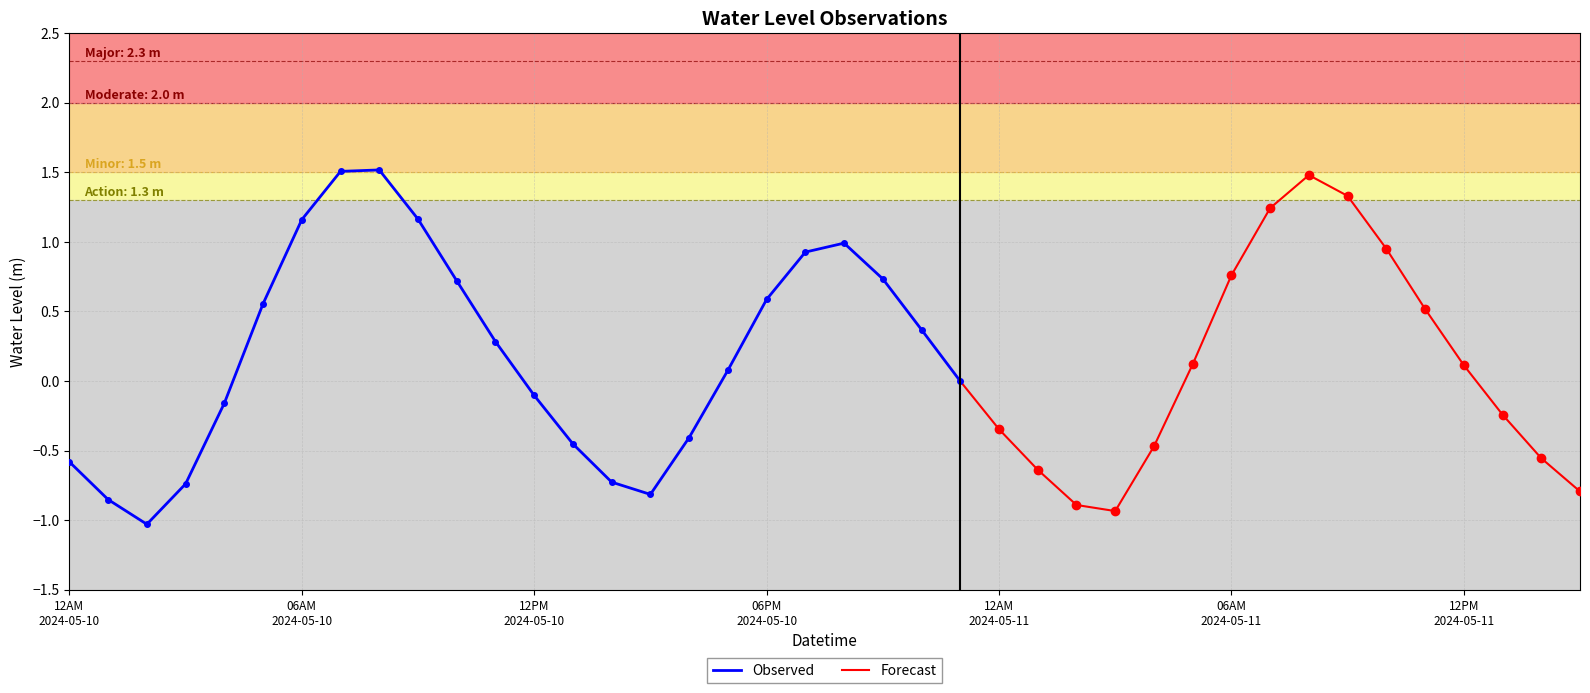

What is the sum of the values at 2024-05-10 18:00 and 2024-05-10 13:00?

0.1